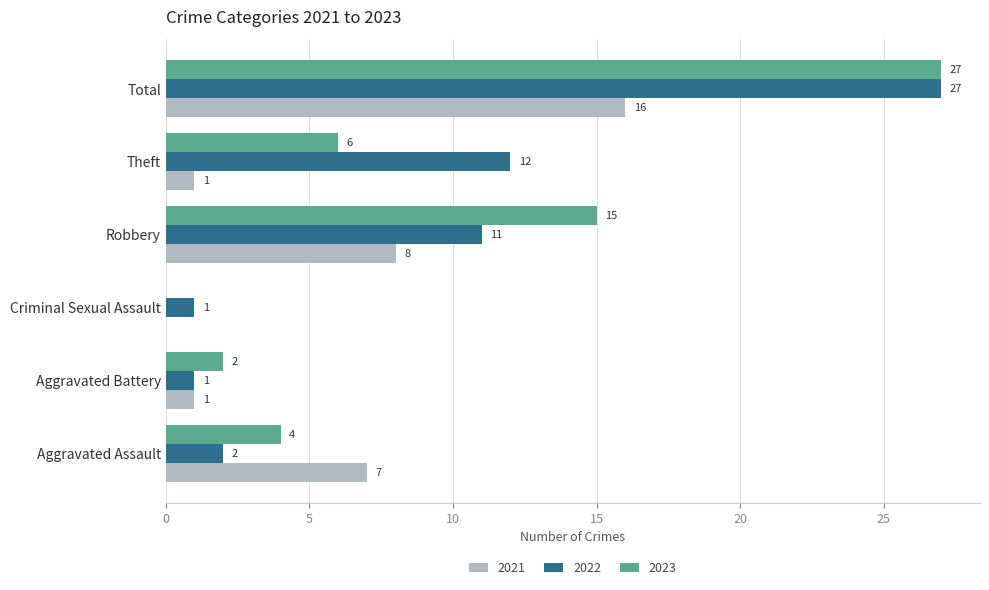

What is the maximum value shown in the chart?

27